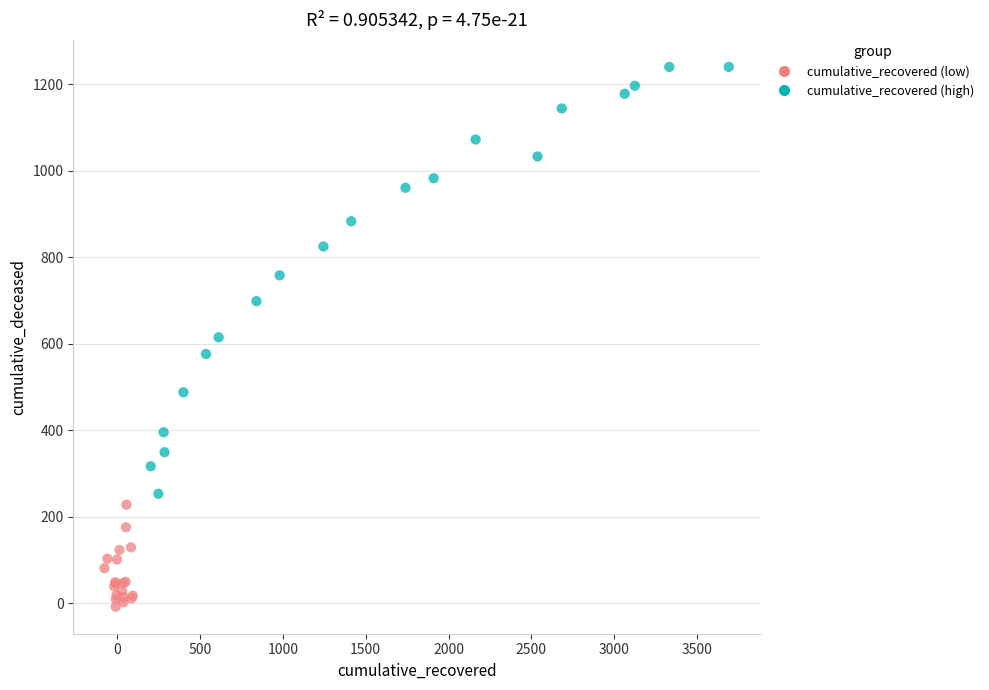

What are all the series names shown in the legend?

cumulative_recovered (low), cumulative_recovered (high)